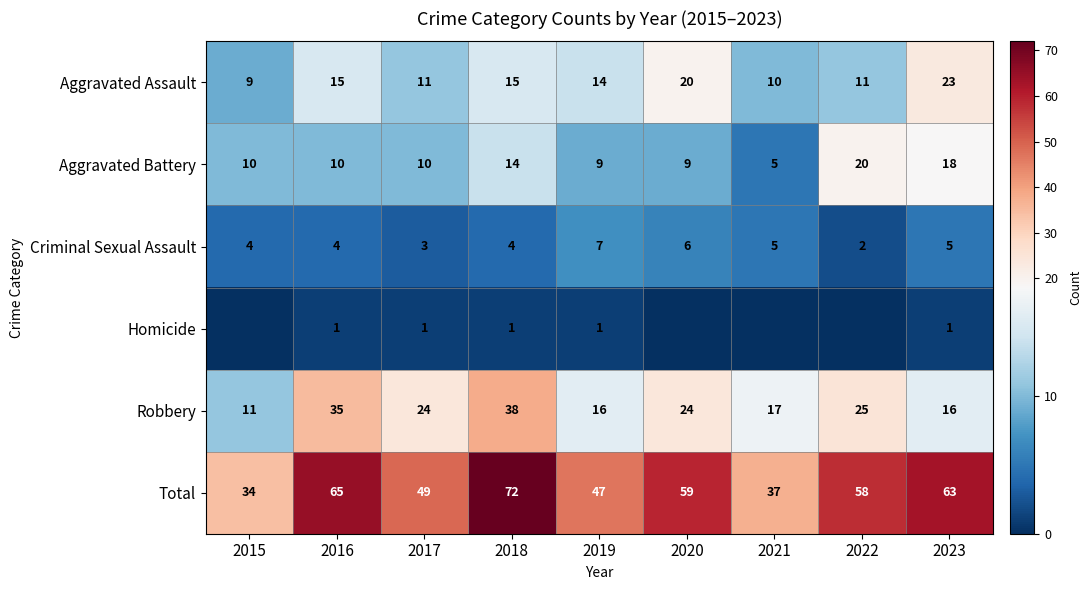

Which category has the lowest value across all series?

2015